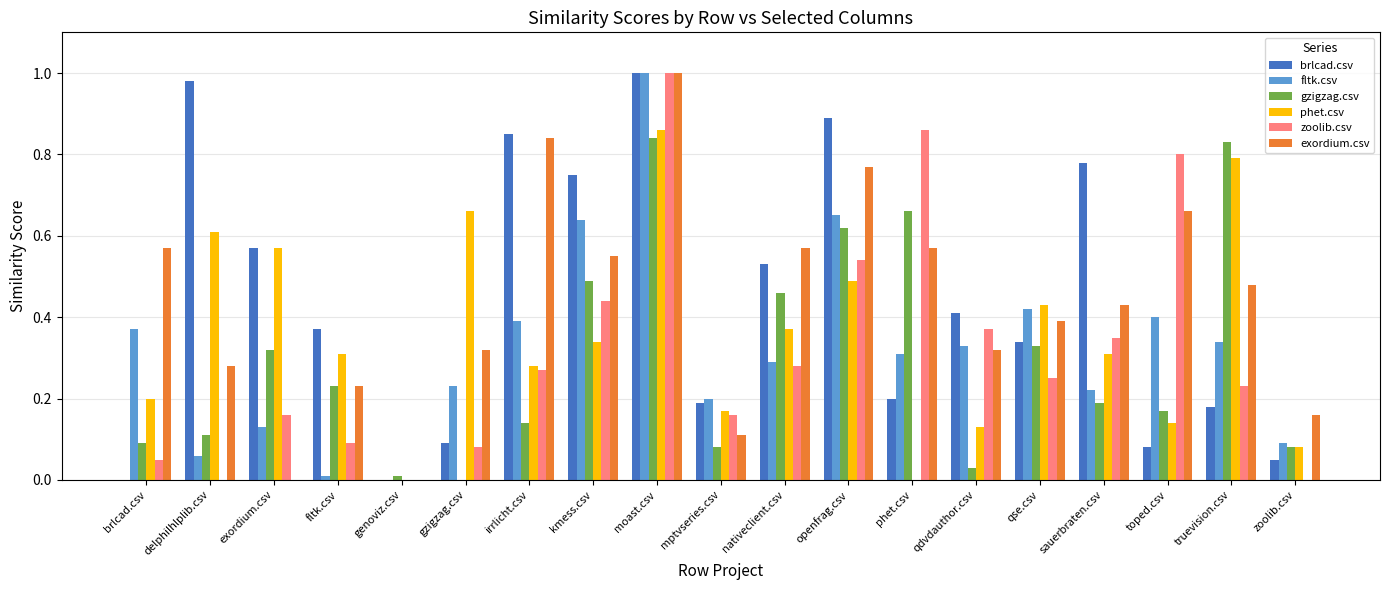

True or false: exordium.csv has a value of 0.4 at nativeclient.csv.

False